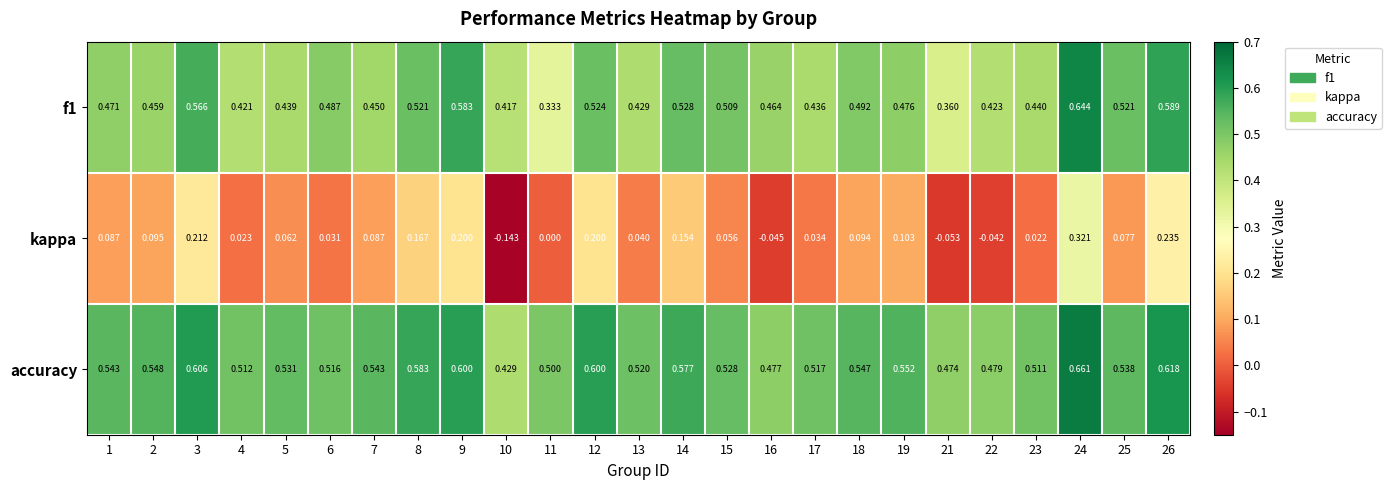

Which series has the largest total across all categories?

accuracy